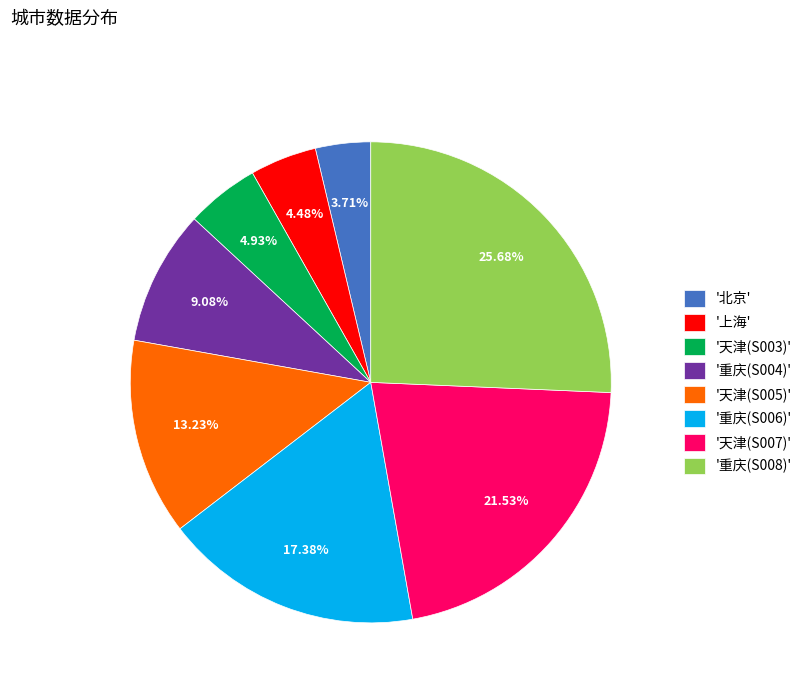

Combined, do '上海' and '天津(S005)' account for over 50%?

No